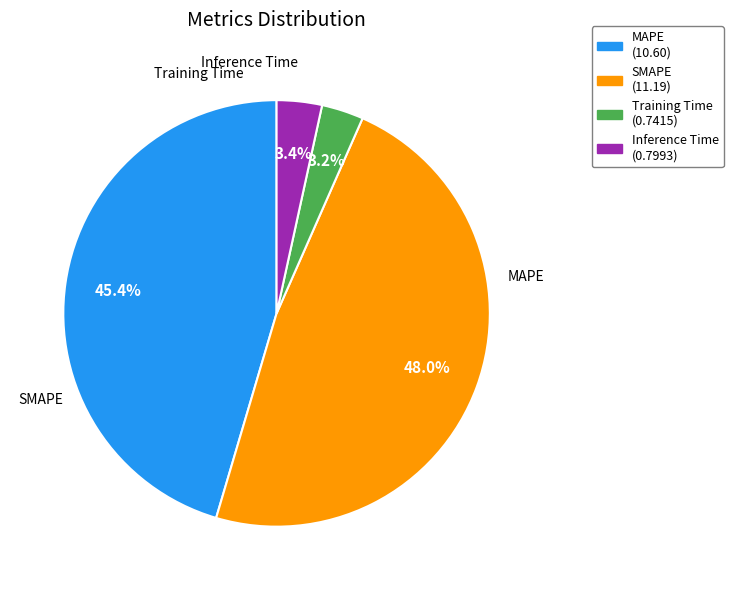

Is there any slice that represents more than half of the pie?

No